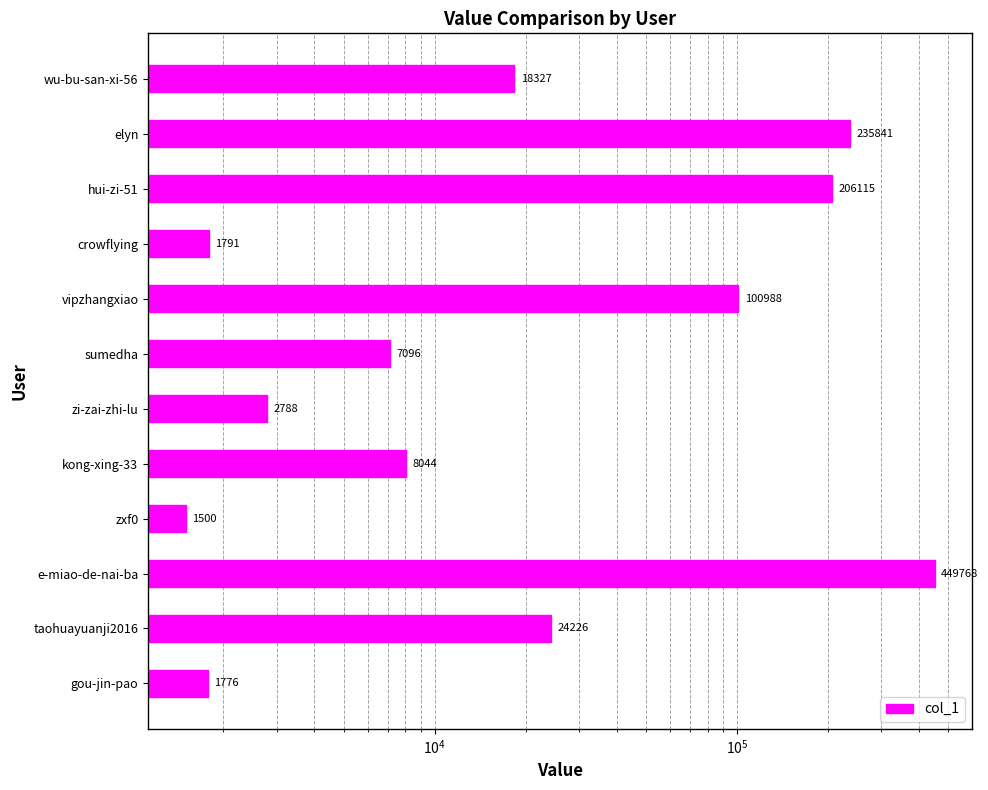

How many data points are above 18327?

5